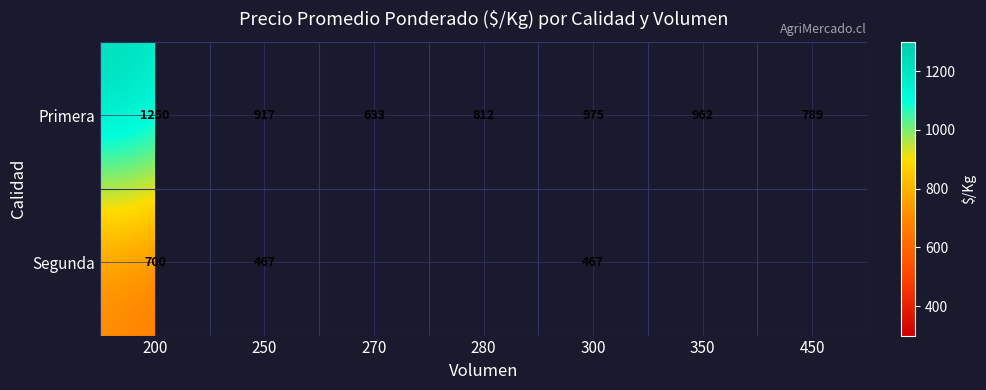

What is the difference between the maximum and second lowest values in the Primera series?

461